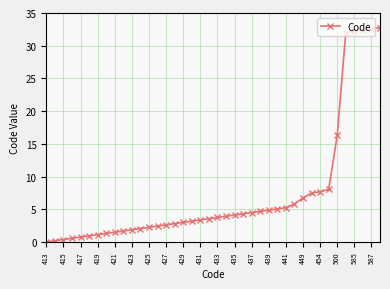

What is the greatest value displayed?

32.8